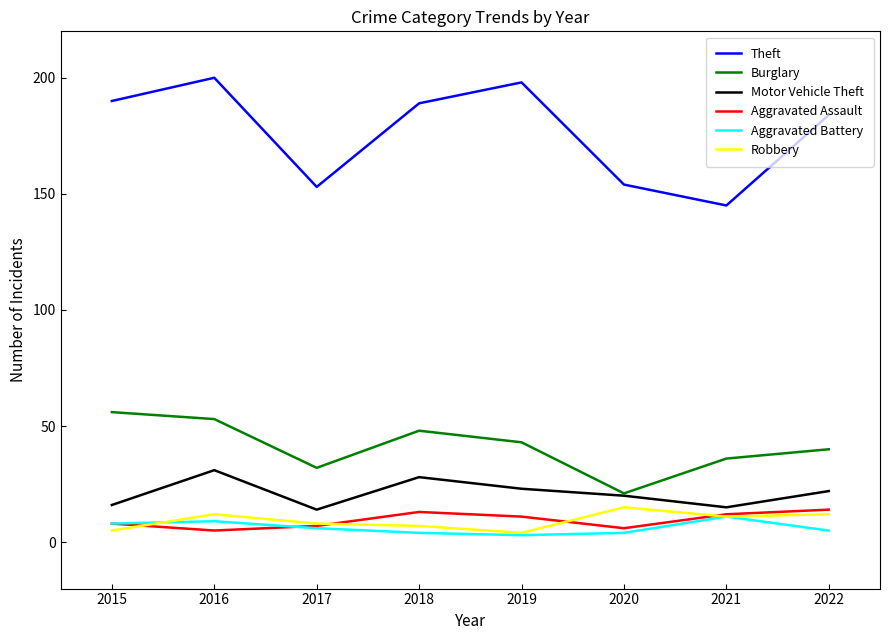

What is the maximum value for Aggravated Assault?

14